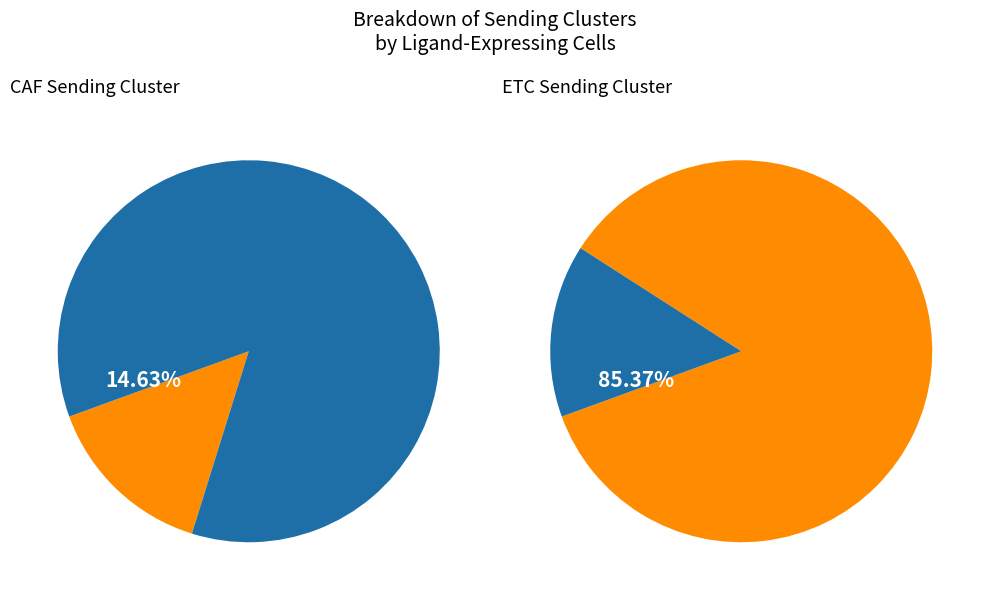

To the nearest percent, what percentage of the pie is ETC?

85%